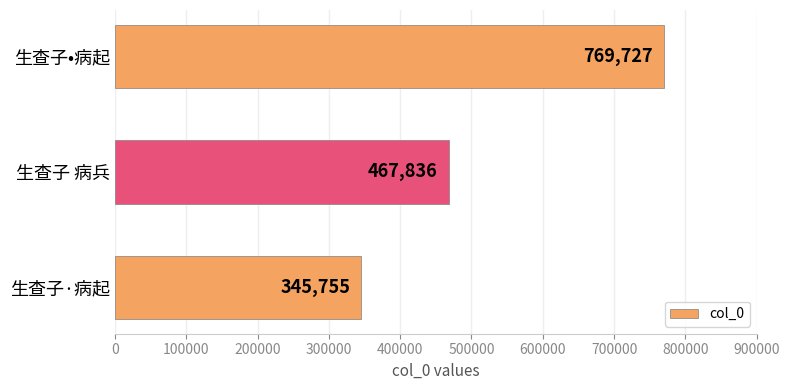

How many values are below 467836?

1